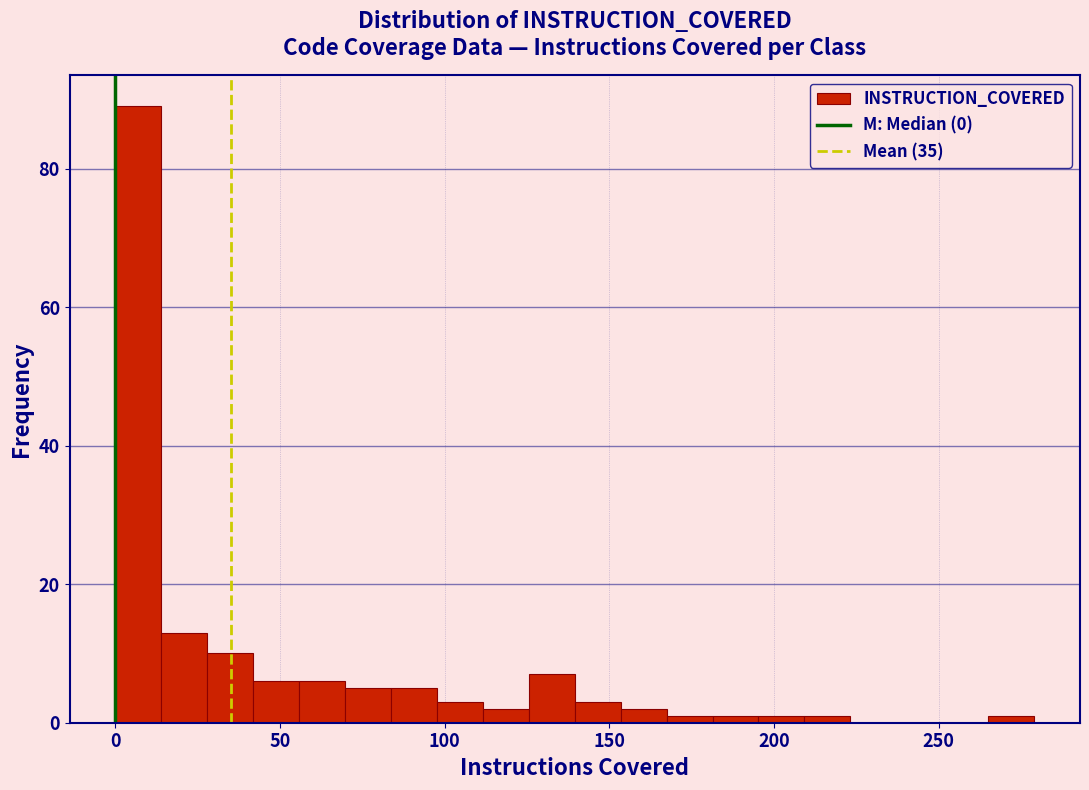

Read against the x-axis, roughly where is the centre of the tallest bar?

5